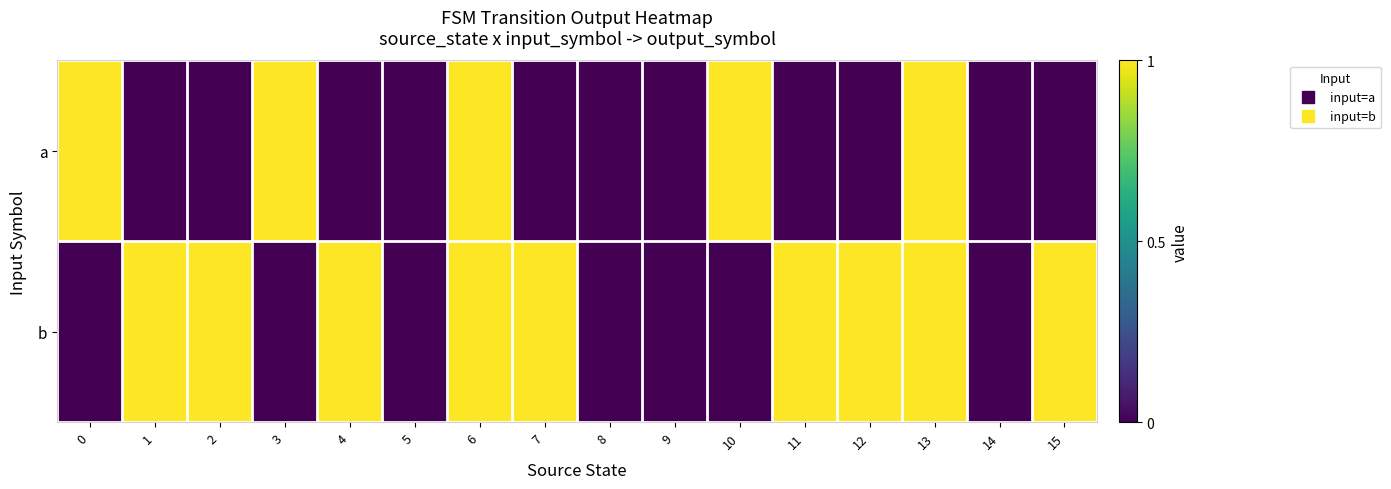

Between 8 and 9, which is larger?

8